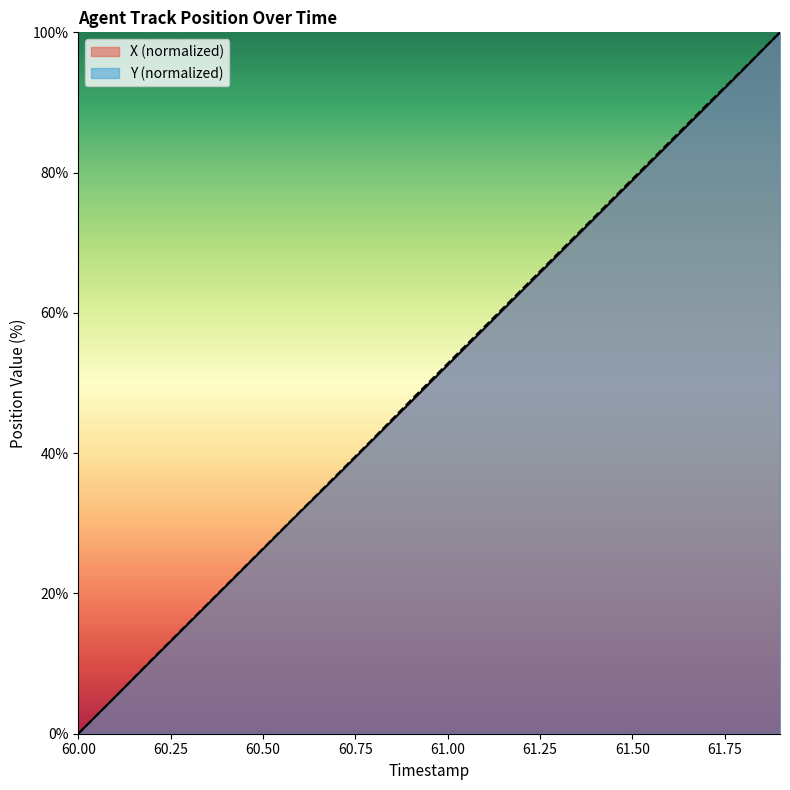

Rank the series by their average value, from lowest to highest.

X, Y